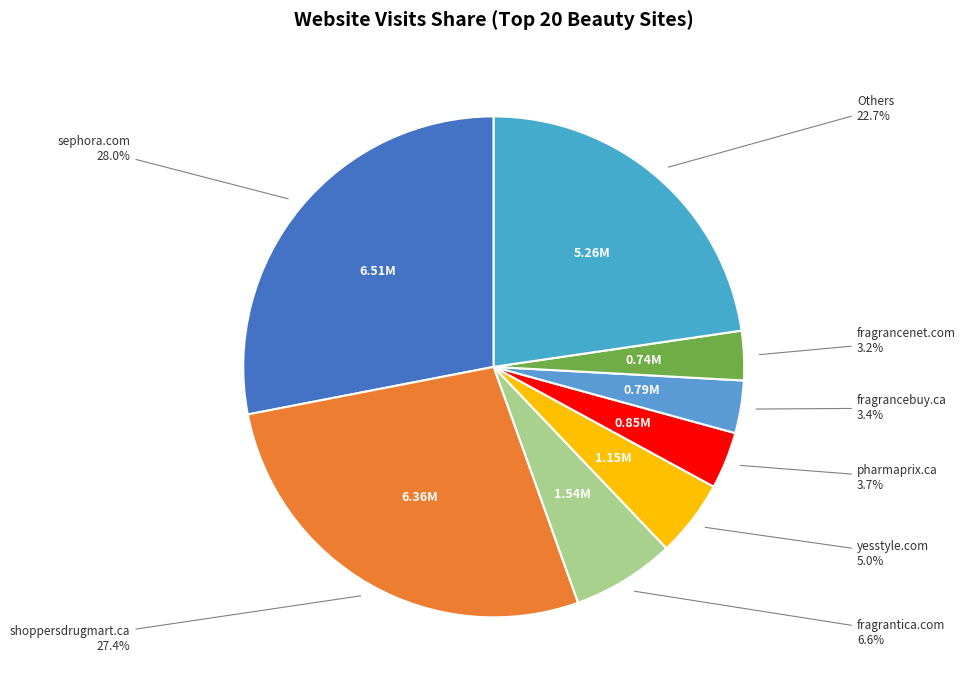

Approximately how many times larger is the value at shoppersdrugmart.ca compared to Others?

1.2